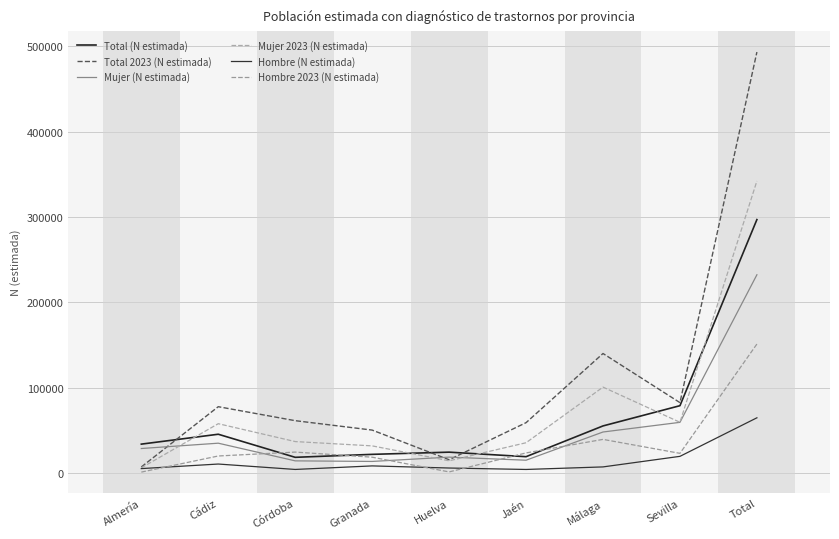

What is the spread (max minus min) of values at Total?

428619